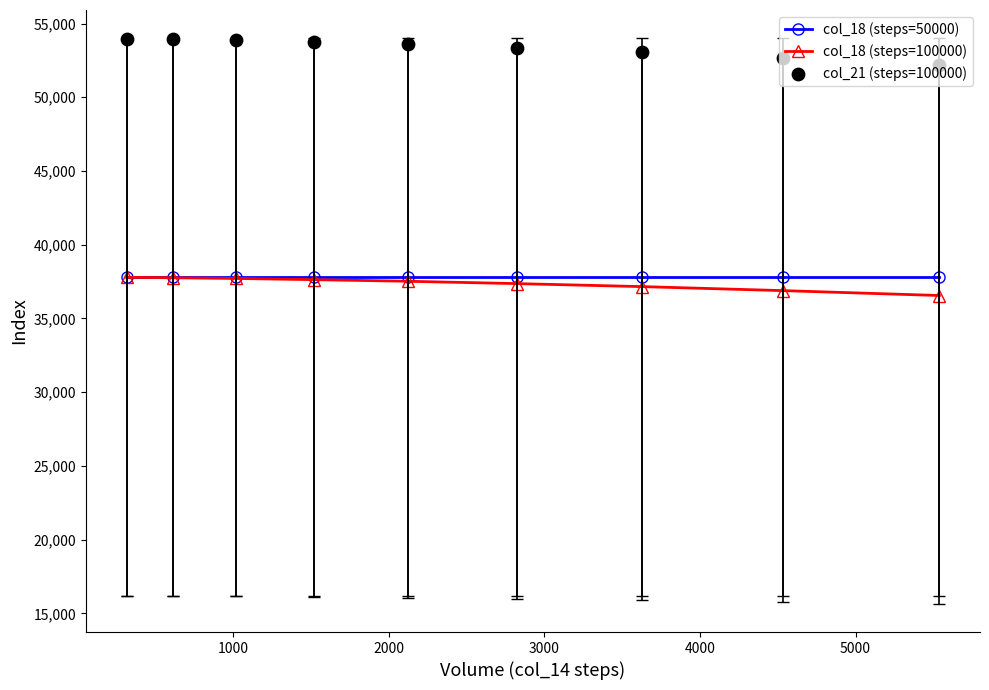

Which series has the widest spread of Y values?

col_21 (steps=100000)